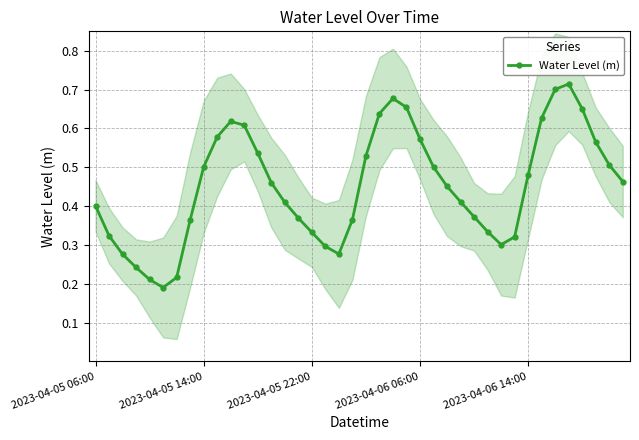

True or false: Water Level (m) has more than 1 points higher than both neighbors.

True